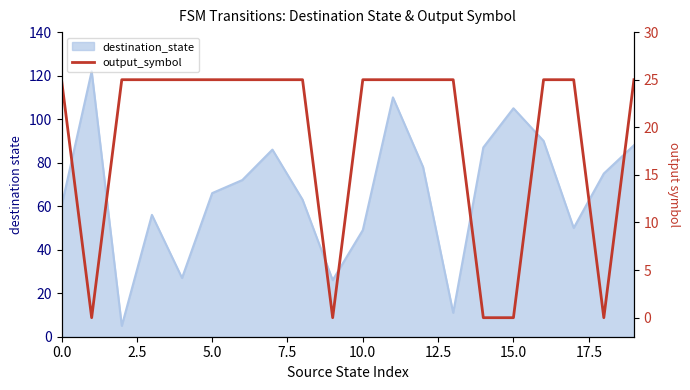

What is the change in value from 7.5 to 9?

-25